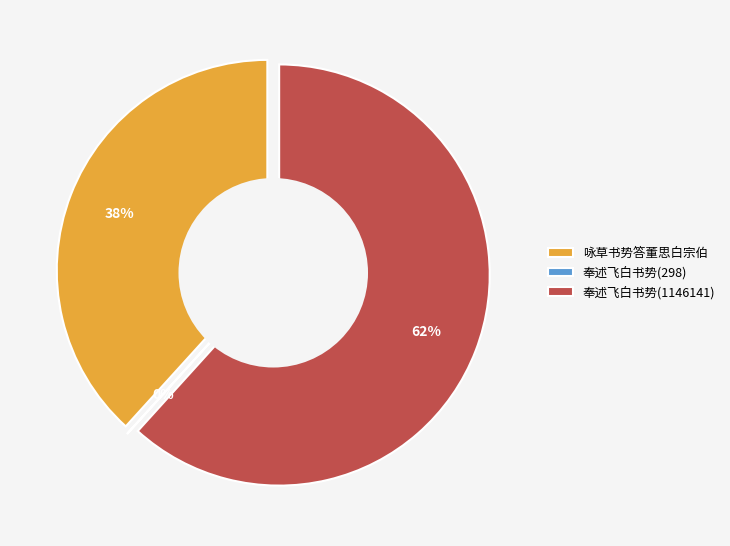

To the nearest percent, what is the average slice percentage?

33%